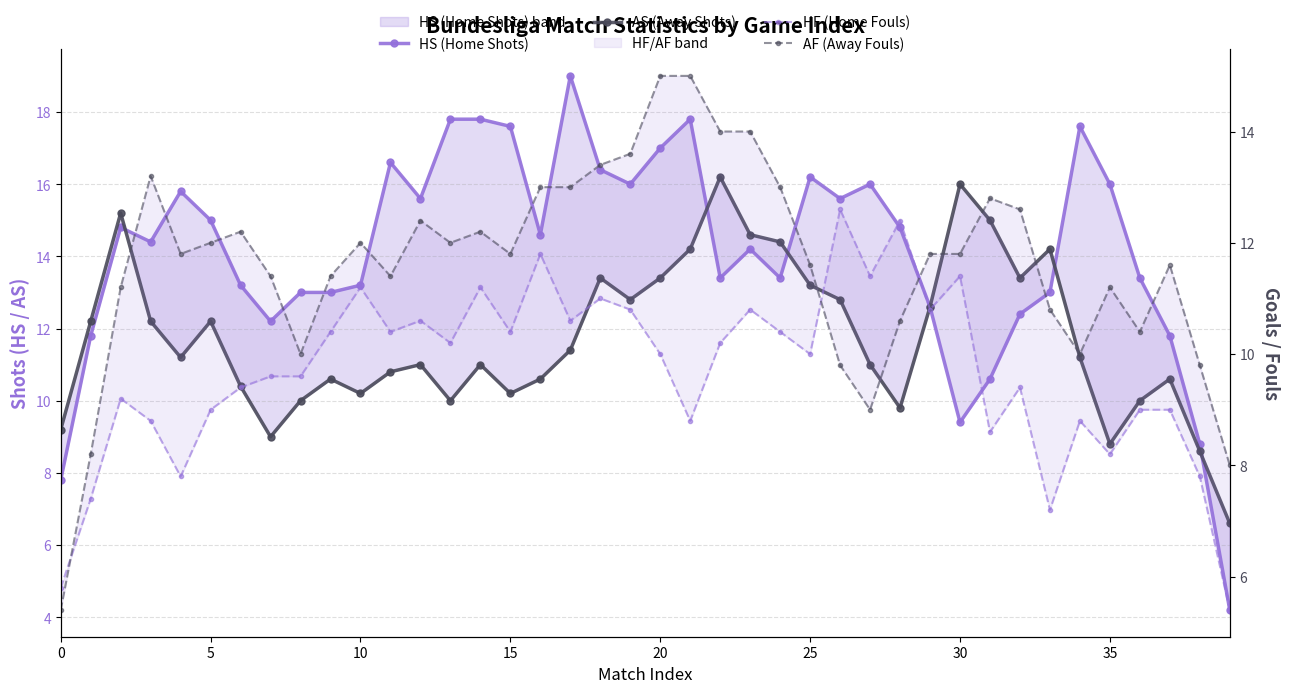

Which series ends up on top after the final intersection of AF (Away Fouls) and HF (Home Fouls)?

AF (Away Fouls)